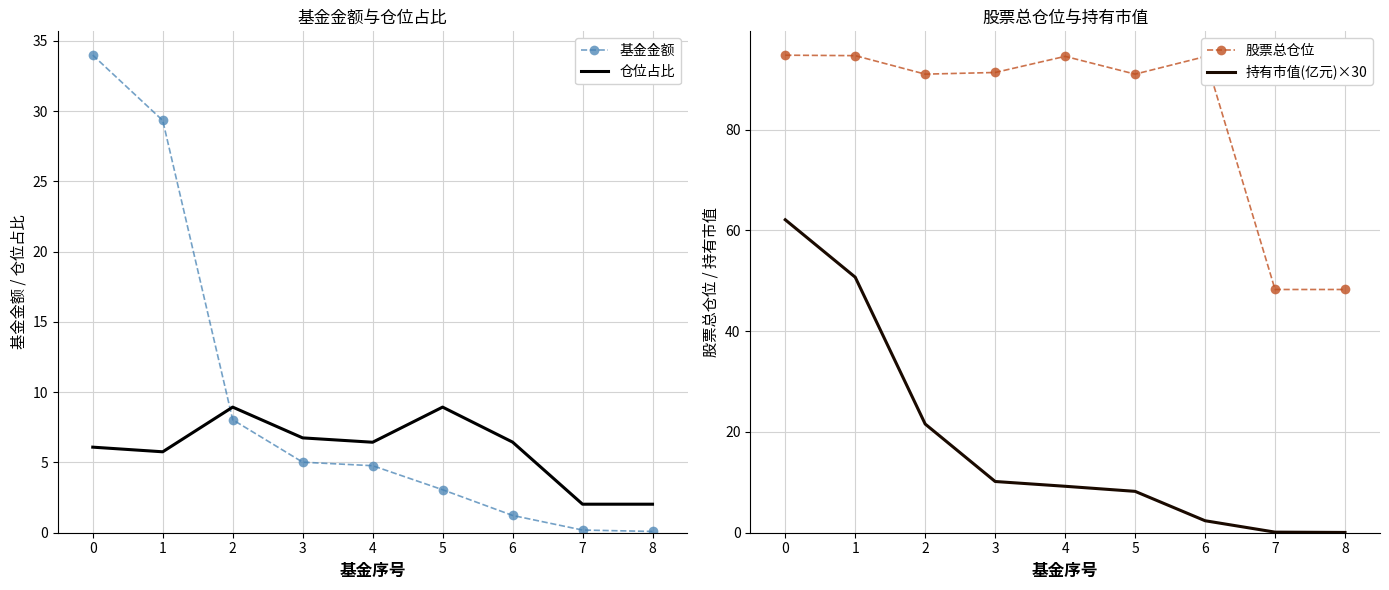

At which label is 基金金额 closest to 17?

2